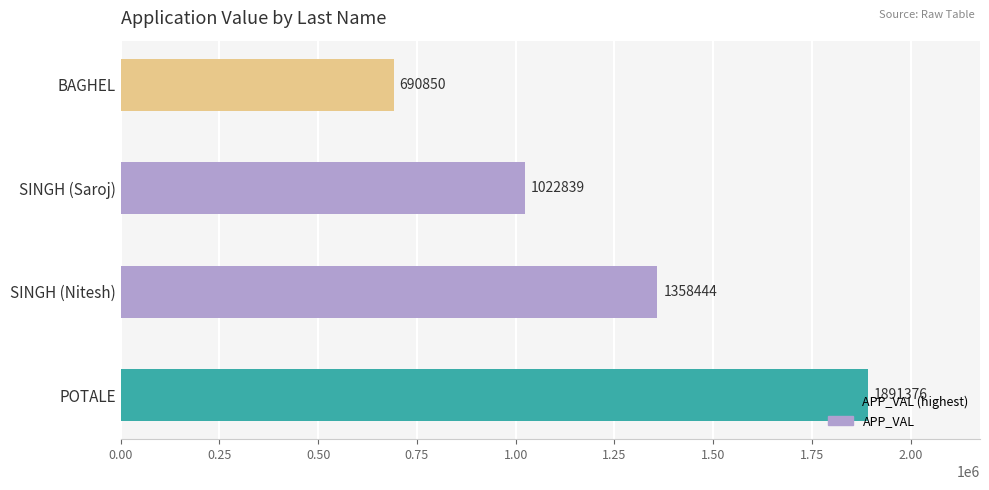

Is it true that the value at SINGH (Saroj) is 1022839?

True